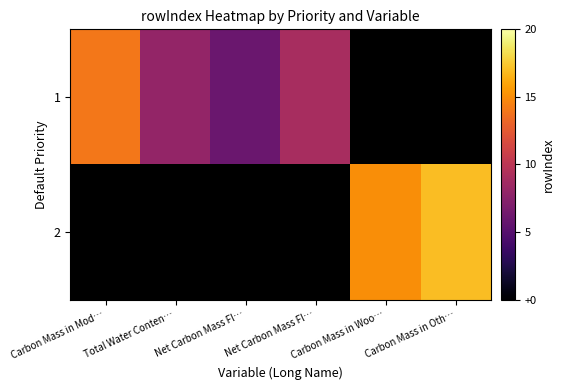

List the series in order of their peak value, lowest first.

1, 2